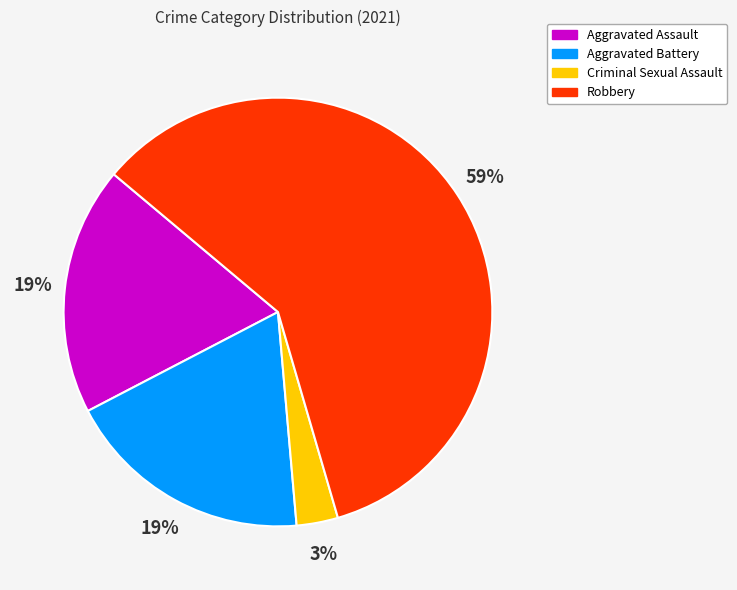

What is the smallest slice in the pie chart?

Criminal Sexual Assault